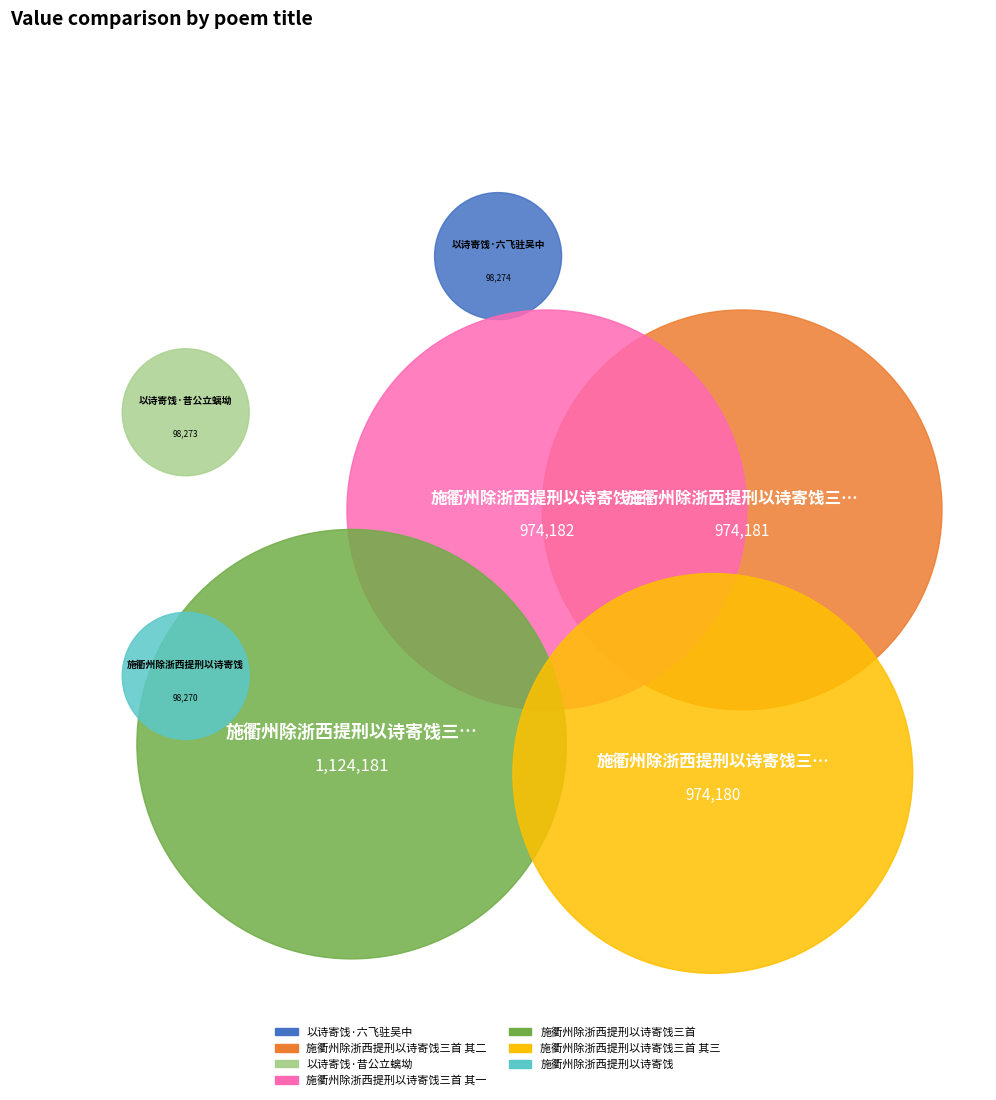

Between 施衢州除浙西提刑以诗寄饯三首 其二 and 施衢州除浙西提刑以诗寄饯三首 其三, which is larger?

施衢州除浙西提刑以诗寄饯三首 其二